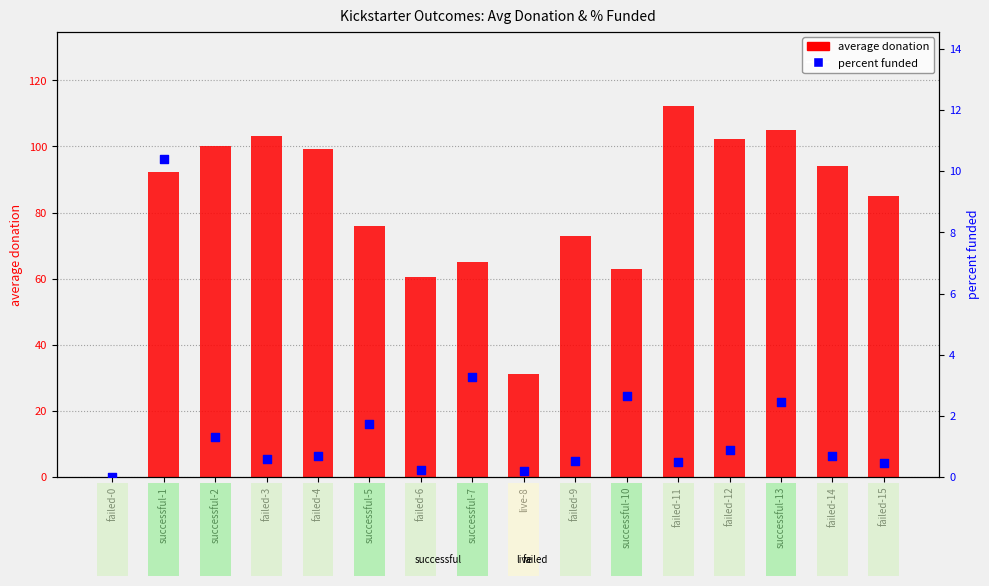

At how many categories does at least one series exceed 81?

9